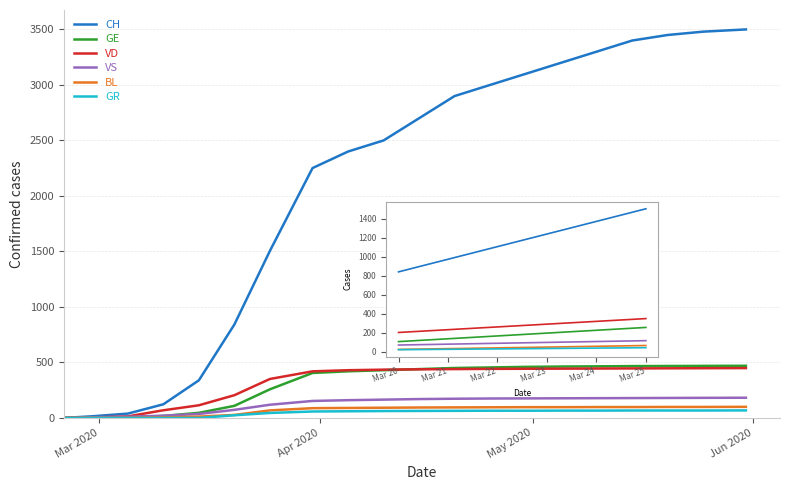

What is the maximum value shown in the chart?

3500